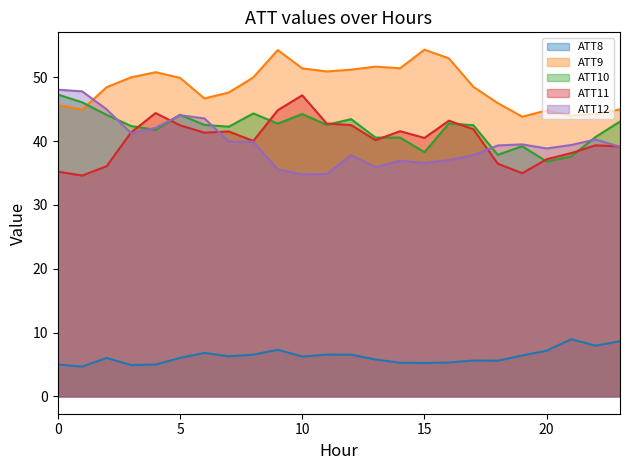

How many data points does each series have?

24